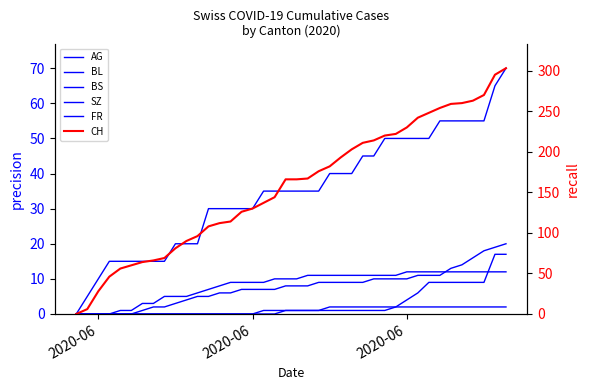

Is the value of SZ at 5 greater than the value of AG at 5?

No